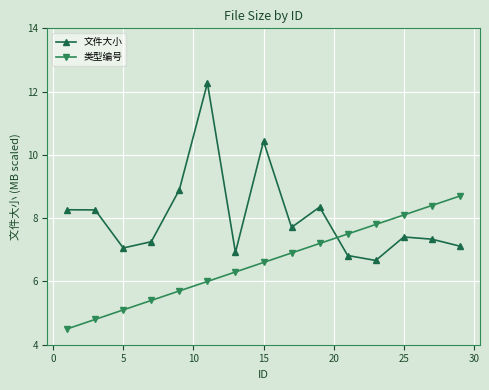

Which series has the largest range (max minus min)?

文件大小